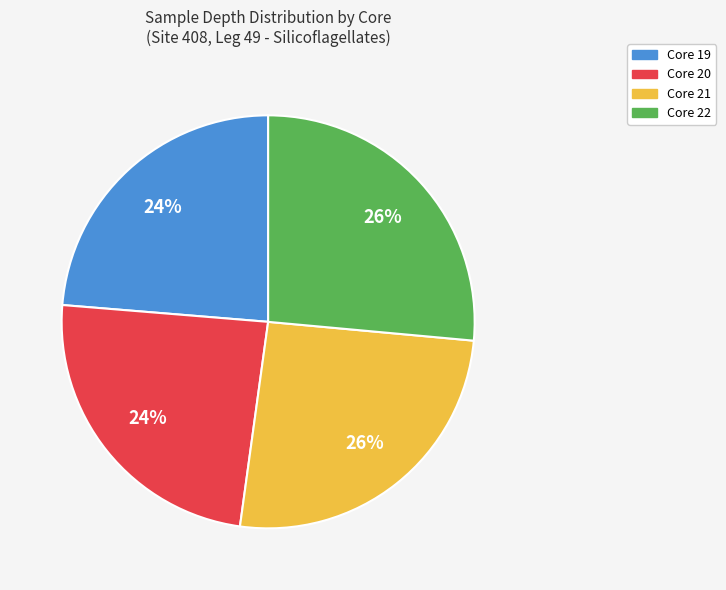

What percentage is the Core 21 slice, to the nearest percent?

26%